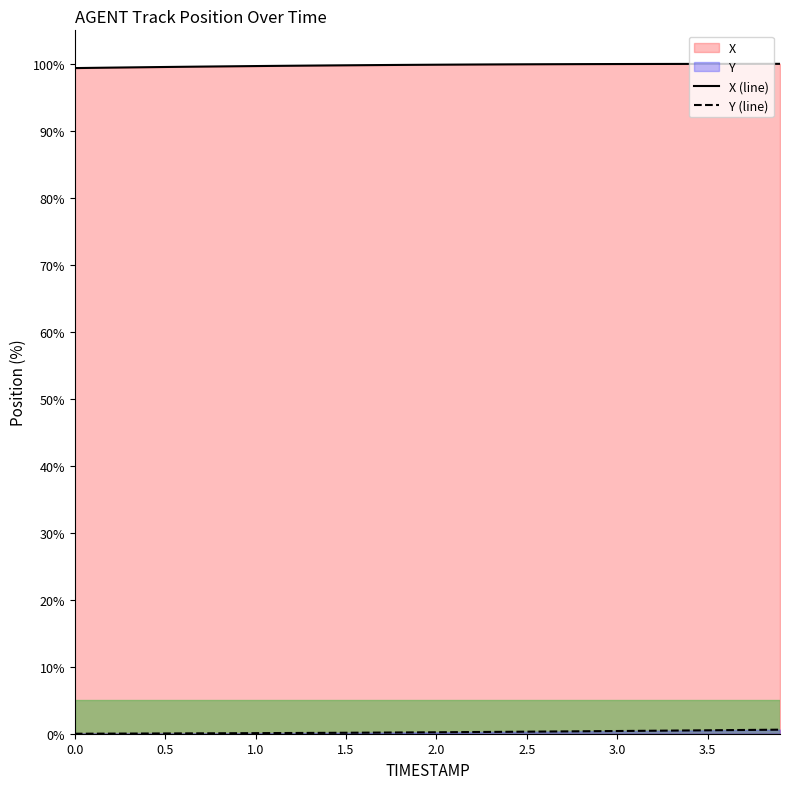

How many distinct data groups are displayed?

2